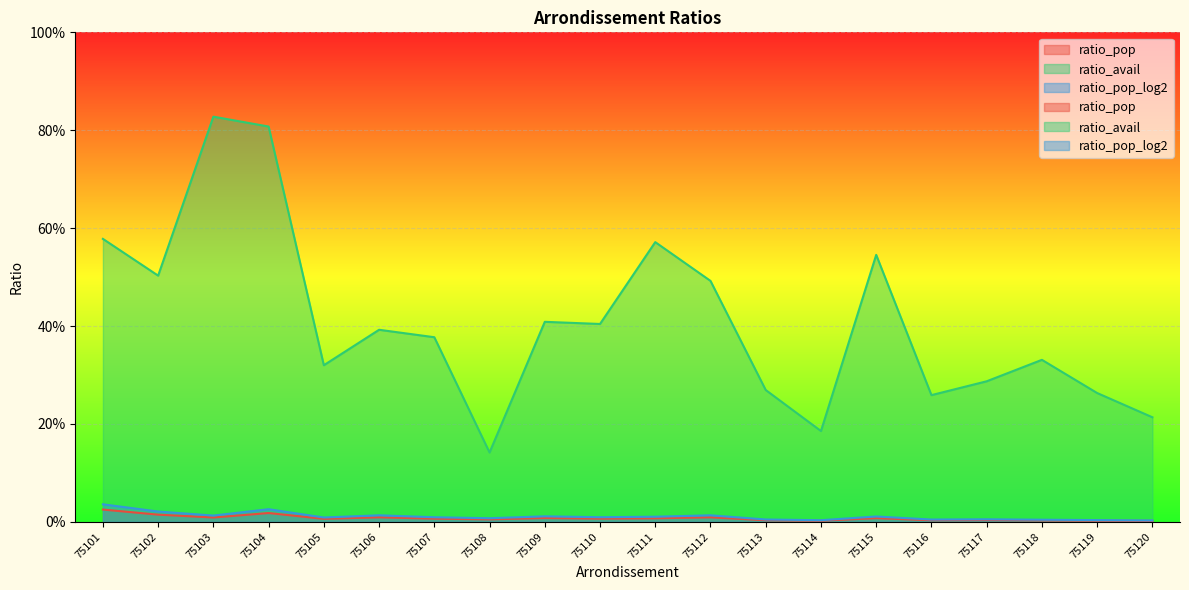

Which series changed the most between 75110 and 75120?

ratio_avail